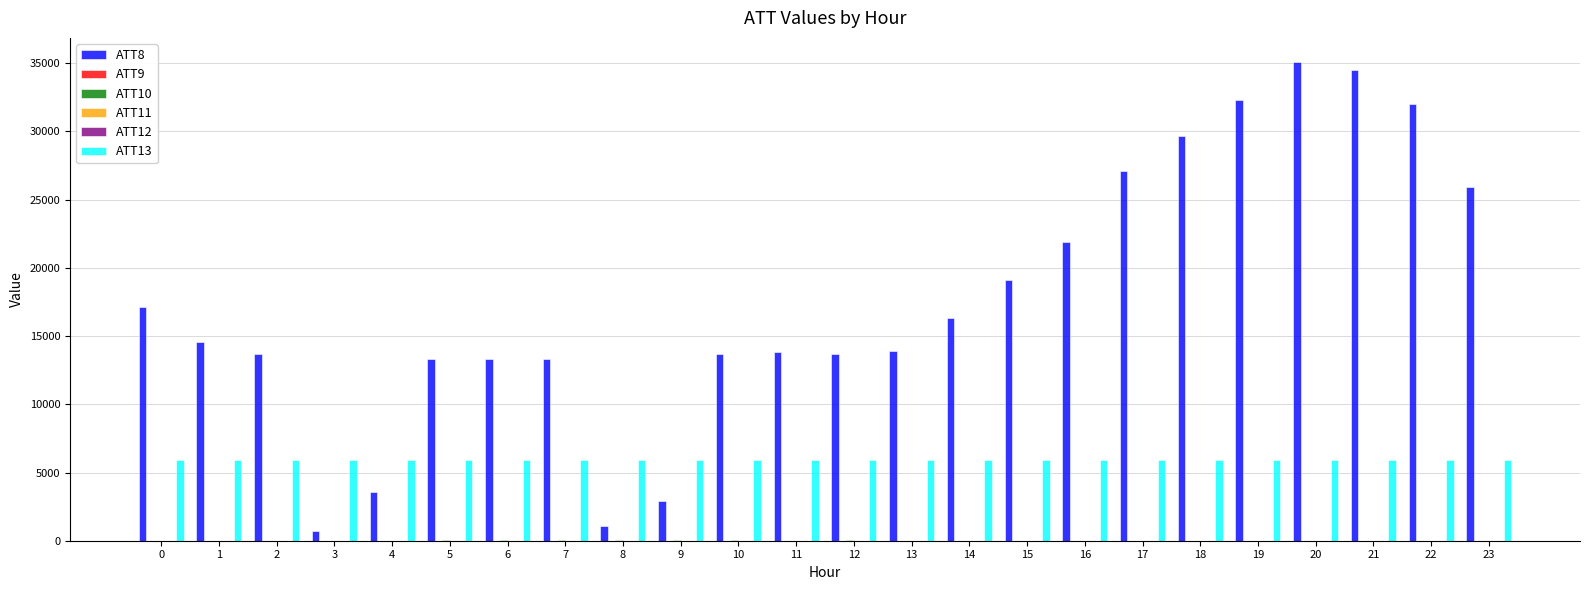

How many groups of bars are there?

24